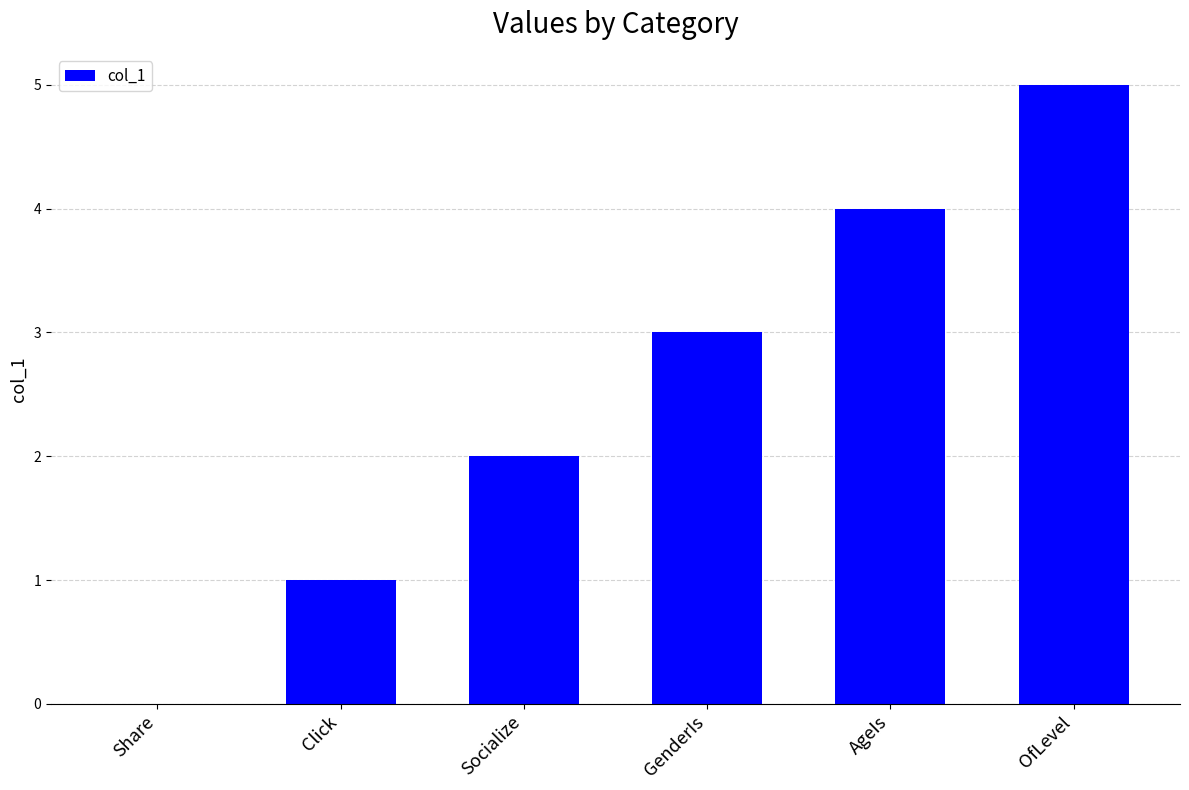

How many values are between 1 and 4?

4